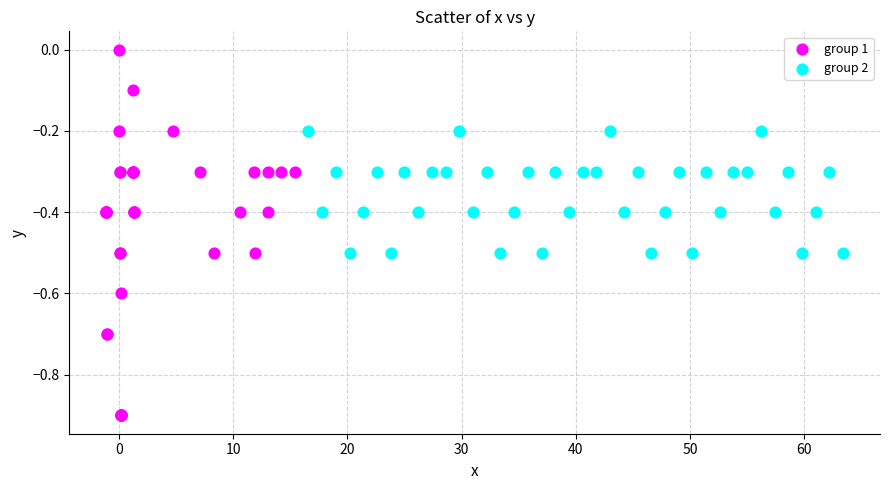

Which series has the widest spread of Y values?

group 1